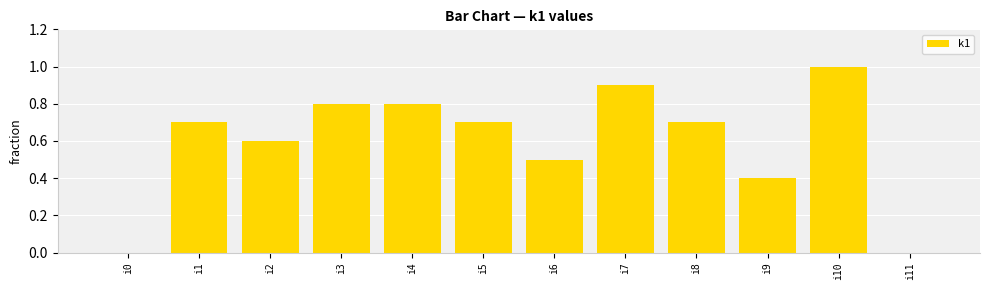

What is the difference between the values at i3 and i10?

0.2